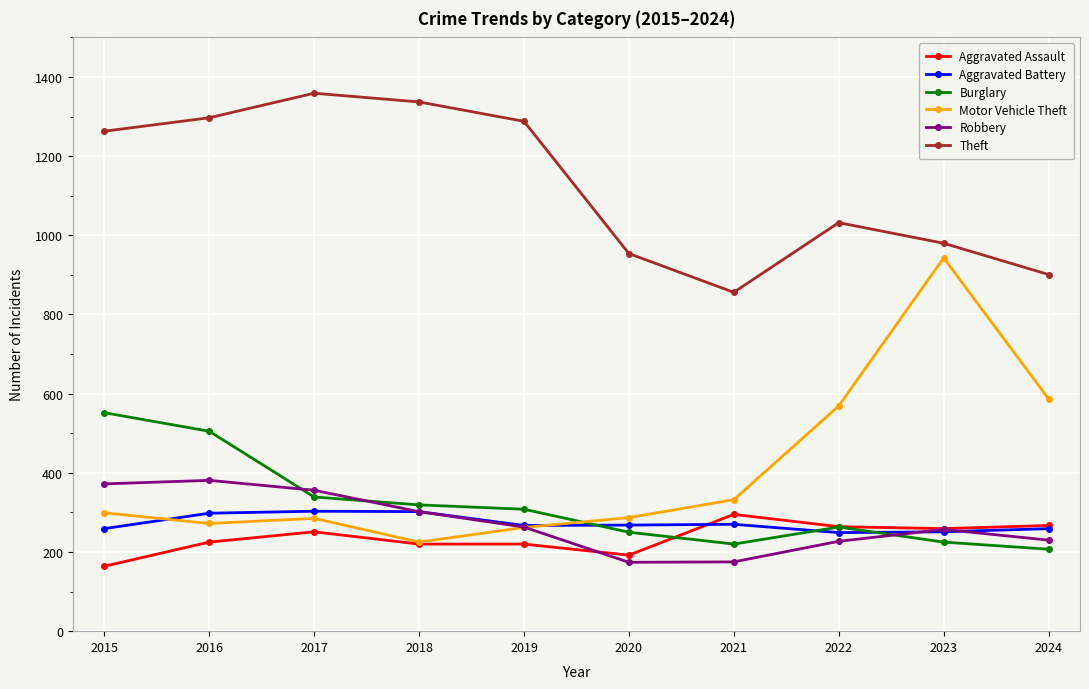

How many lines are shown in the chart?

6